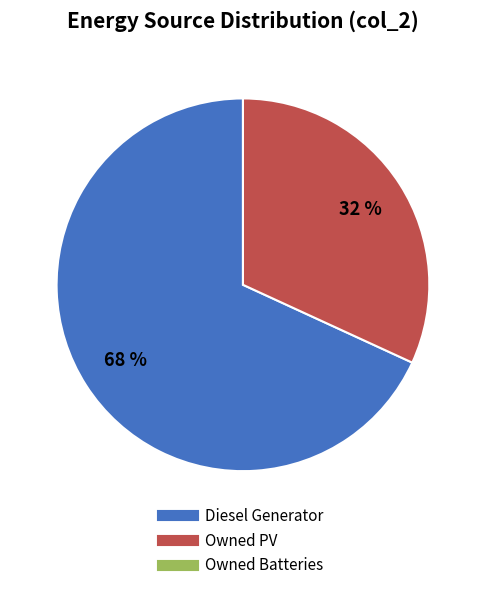

How many segments does this pie chart have?

2